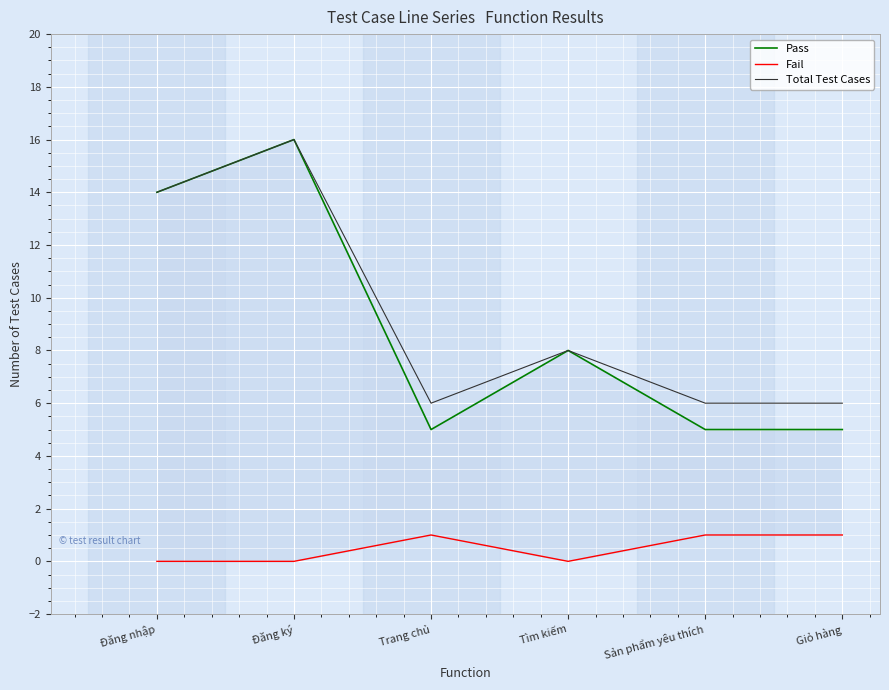

Which series has the widest spread of values?

Pass